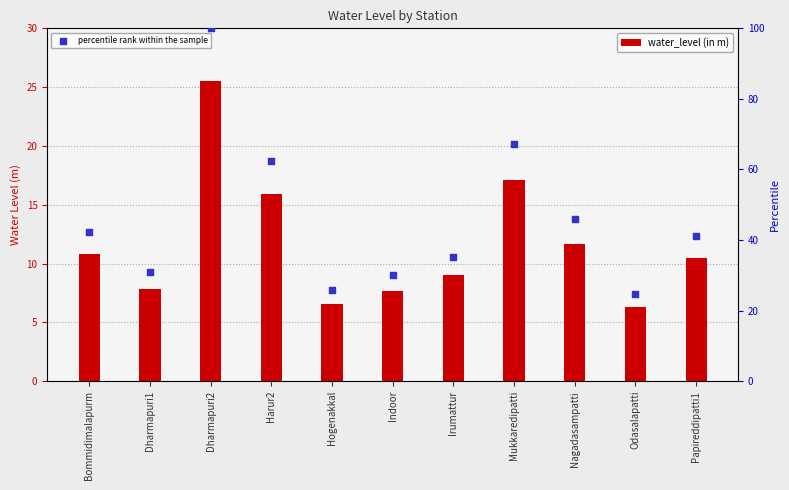

At how many categories does at least one series exceed 92?

1